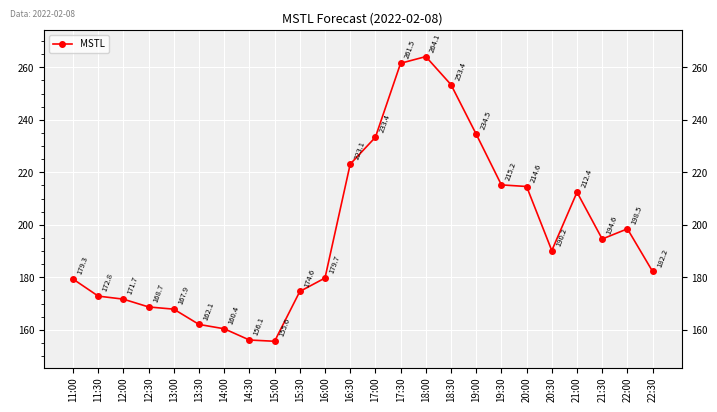

List the labels in order of value, largest first.

18:00, 17:30, 18:30, 19:00, 17:00, 16:30, 19:30, 20:00, 21:00, 22:00, 21:30, 20:30, 22:30, 16:00, 11:00, 15:30, 11:30, 12:00, 12:30, 13:00, 13:30, 14:00, 14:30, 15:00